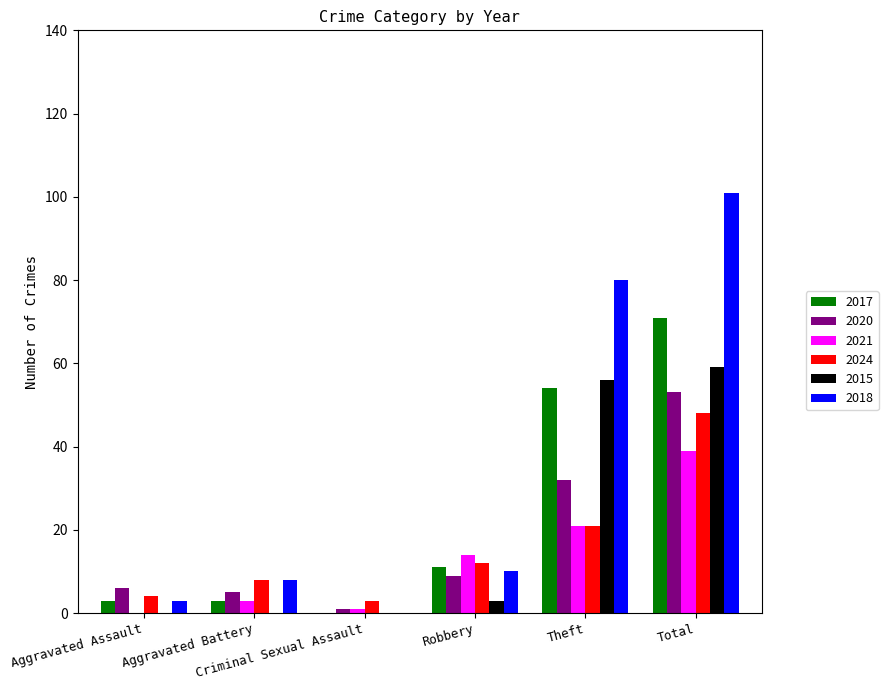

At which label is 2021 closest to 19?

Theft